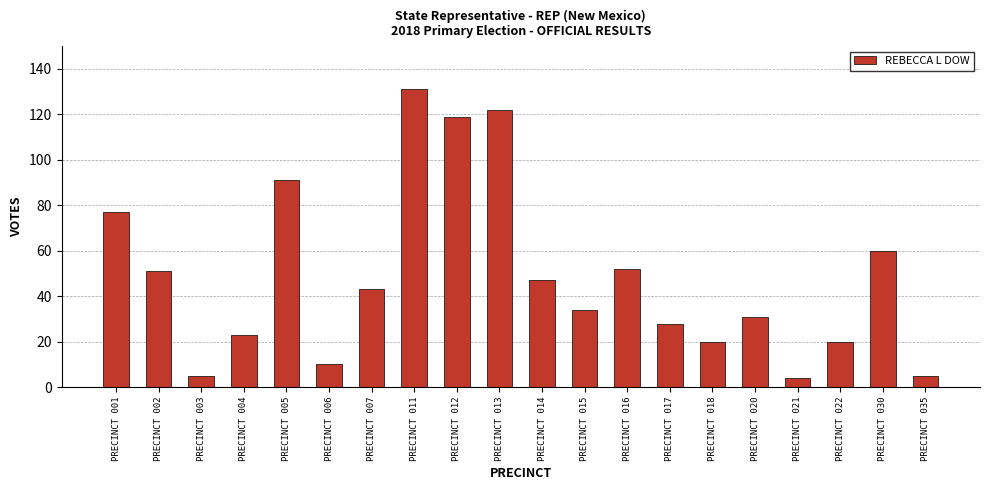

What is the value of the 7th bar from the left?

43